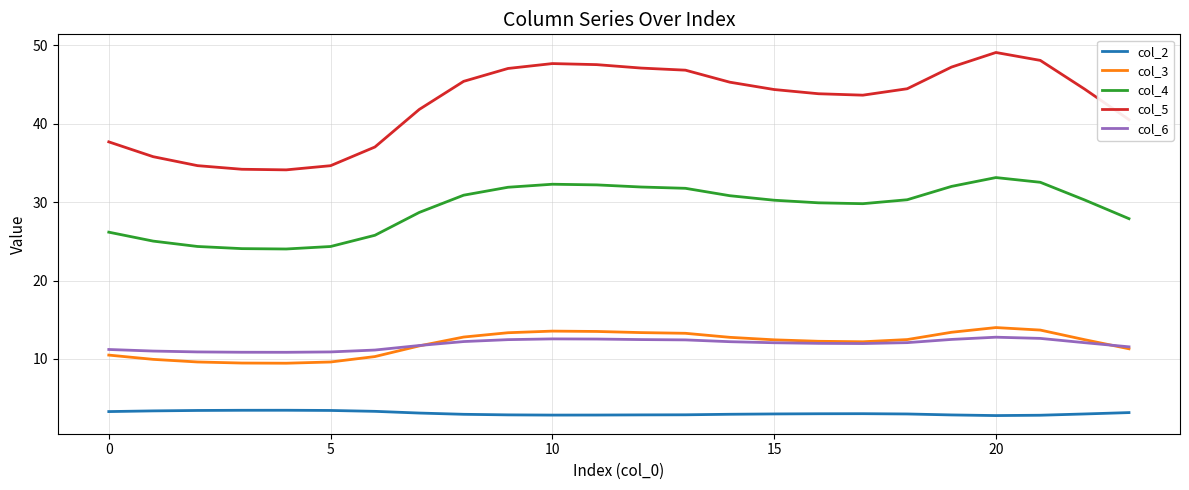

True or false: col_5 has more than 1 interior local peaks.

True